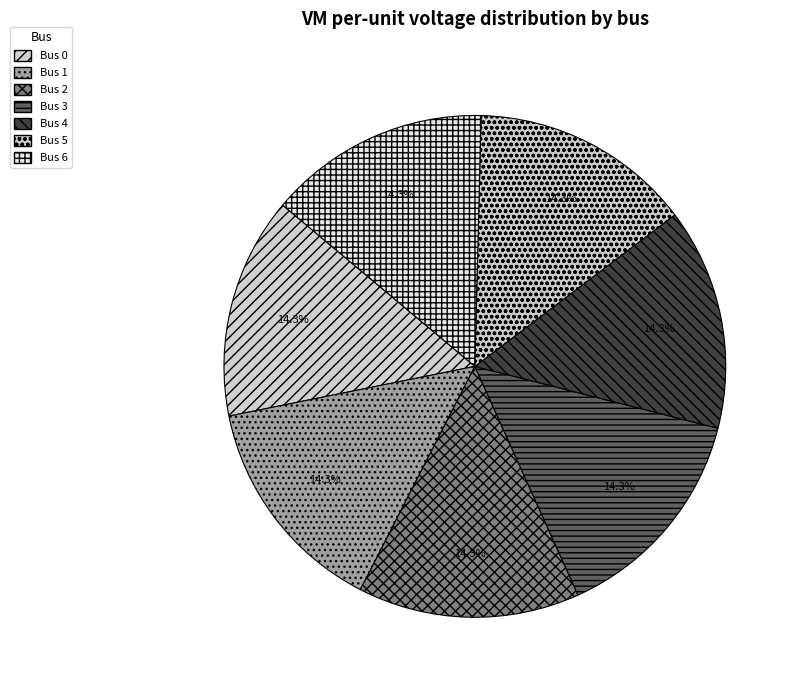

Count the number of slices in the pie.

7